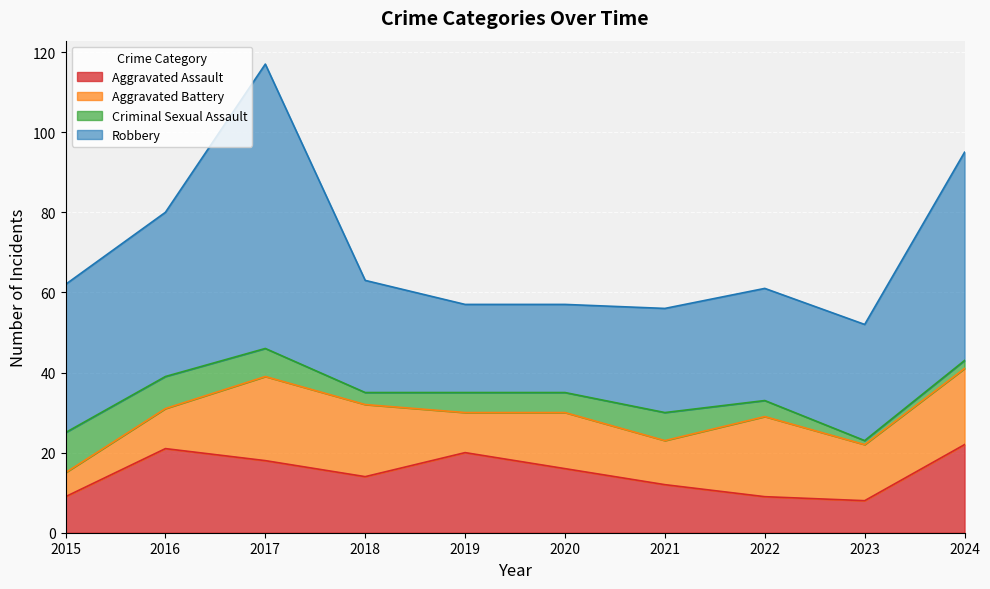

Where is the first local maximum for Robbery?

2017